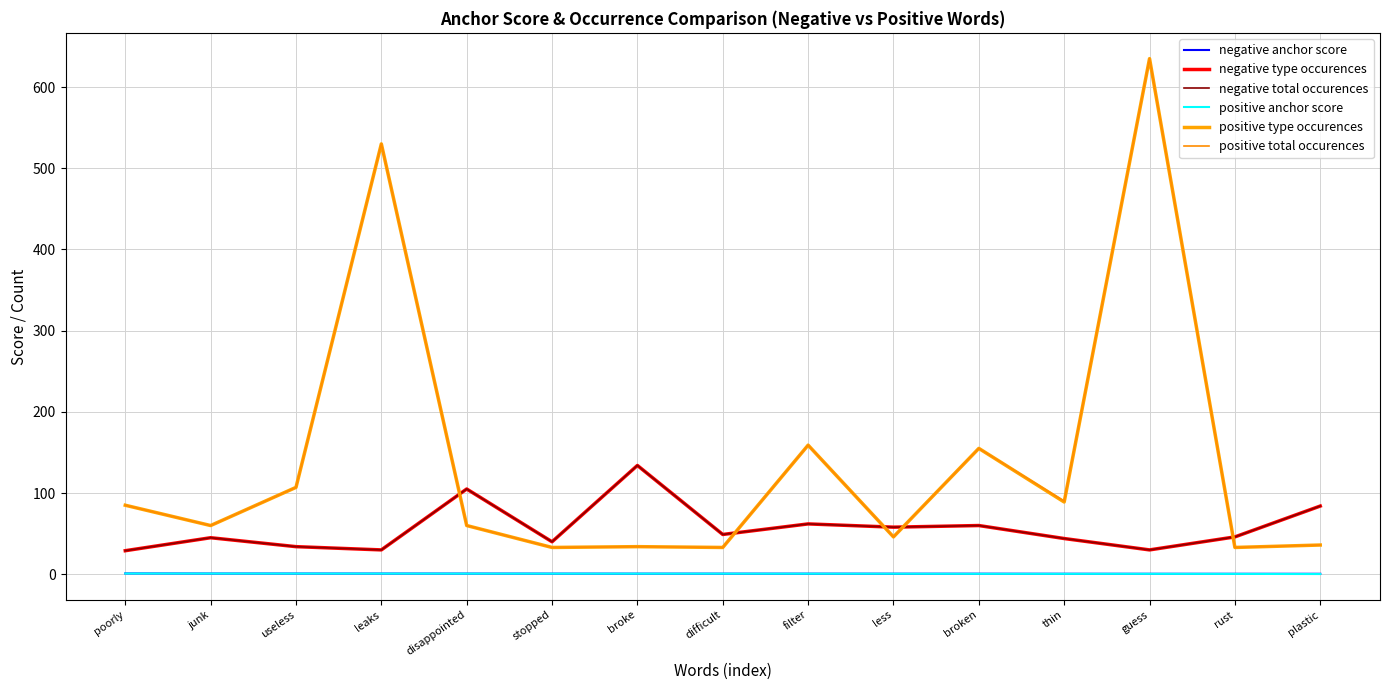

How many series are shown in this chart?

6